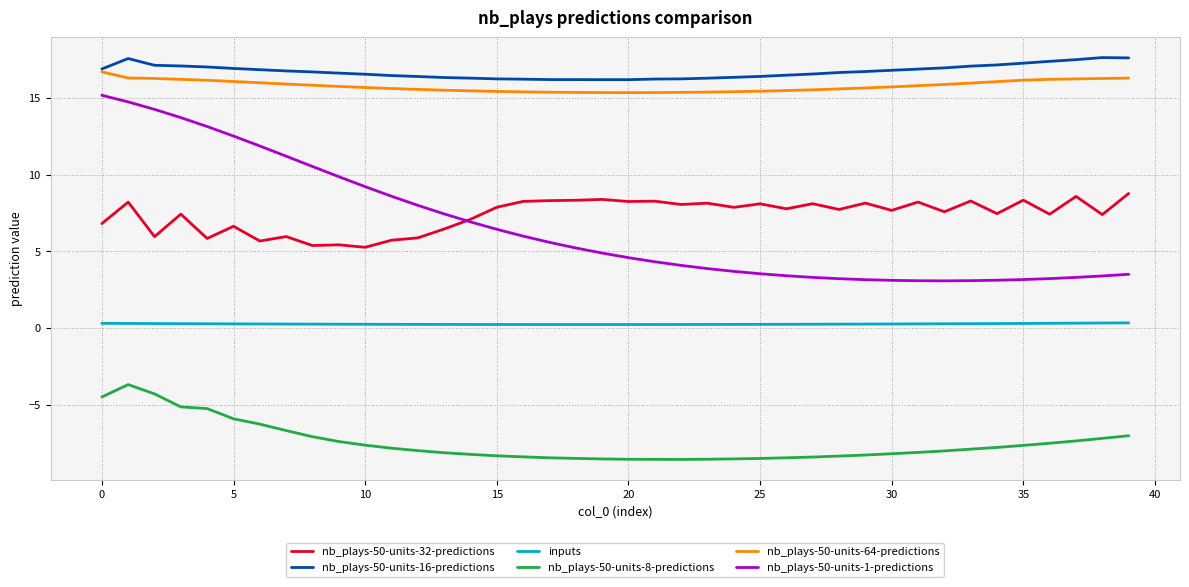

True or false: inputs and nb_plays-50-units-64-predictions intersect in this chart.

False